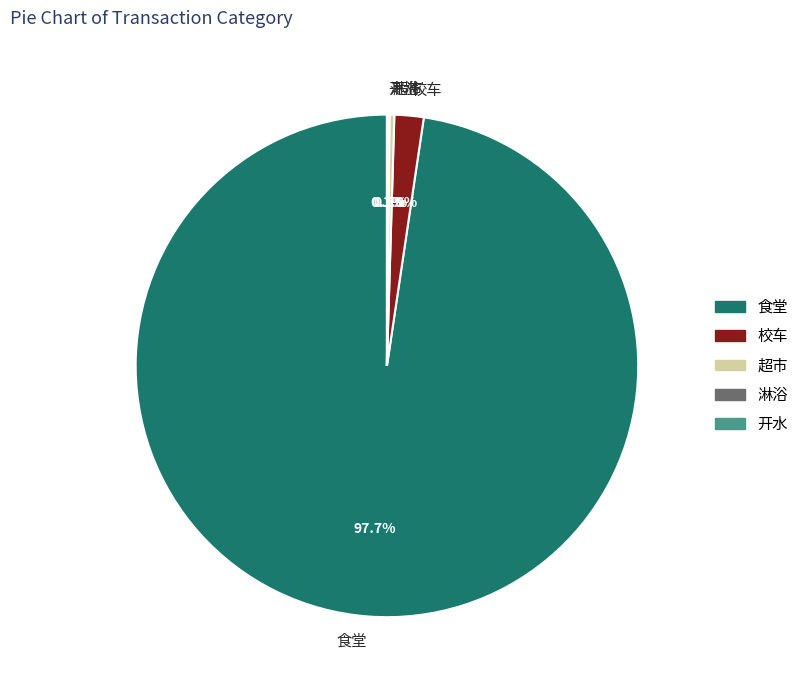

Which slice is the largest?

食堂